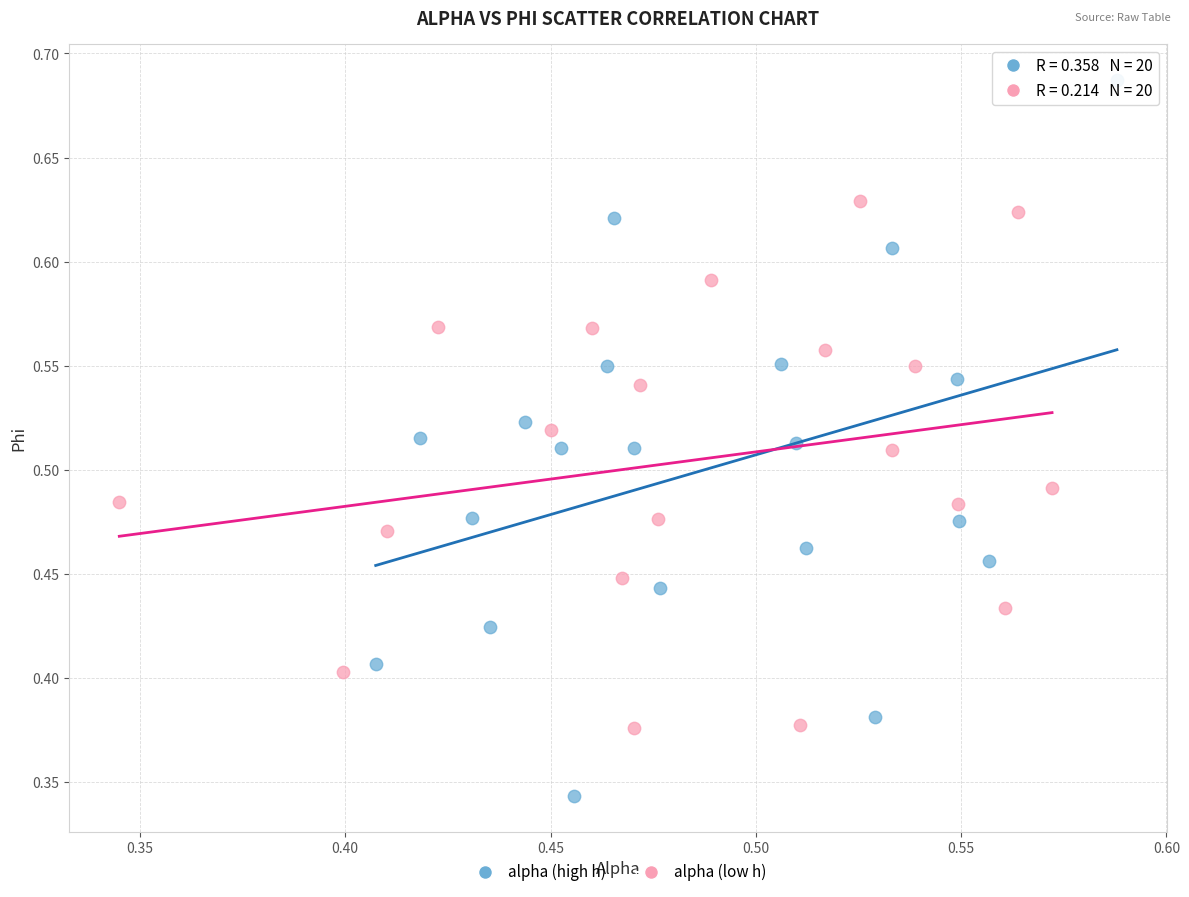

What are all the series names shown in the legend?

alpha (high h), alpha (low h)